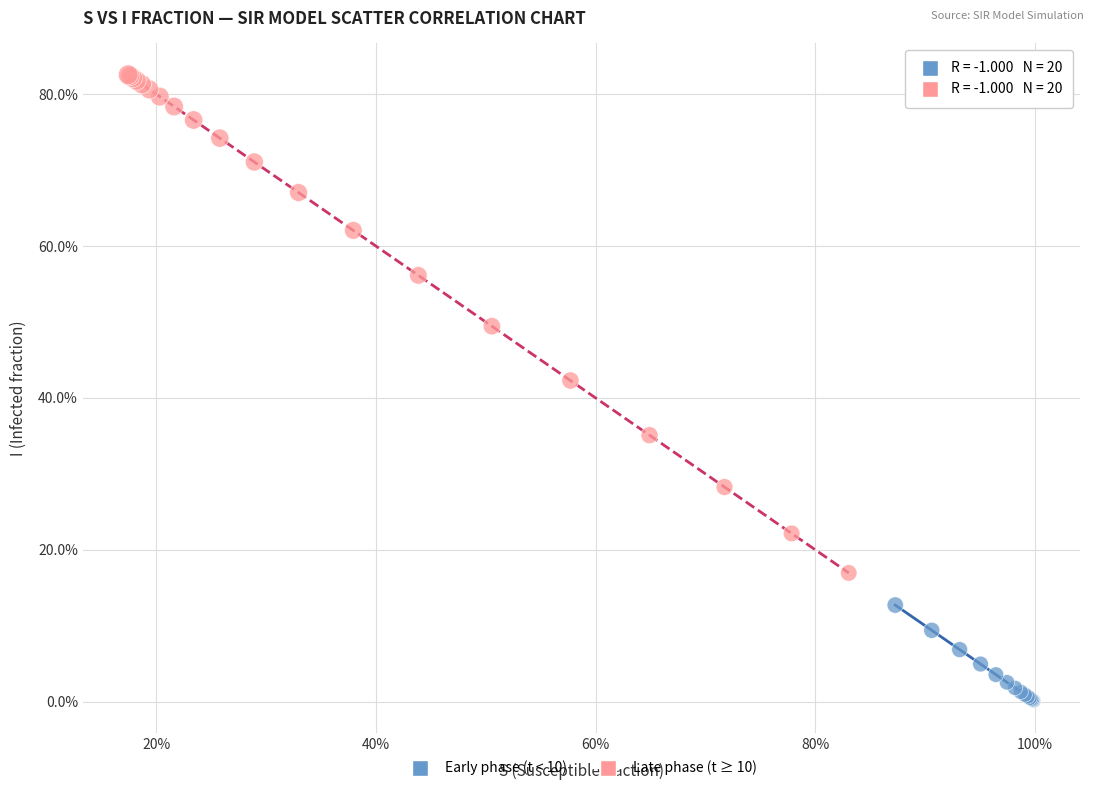

What are all the series names shown in the legend?

Early phase (t < 10), Late phase (t ≥ 10)